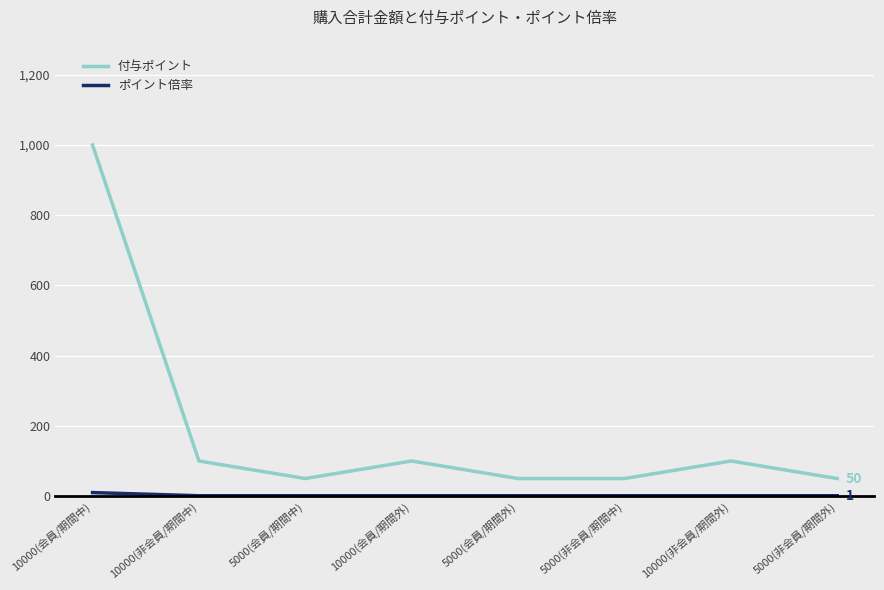

Which series has the widest spread of values?

付与ポイント